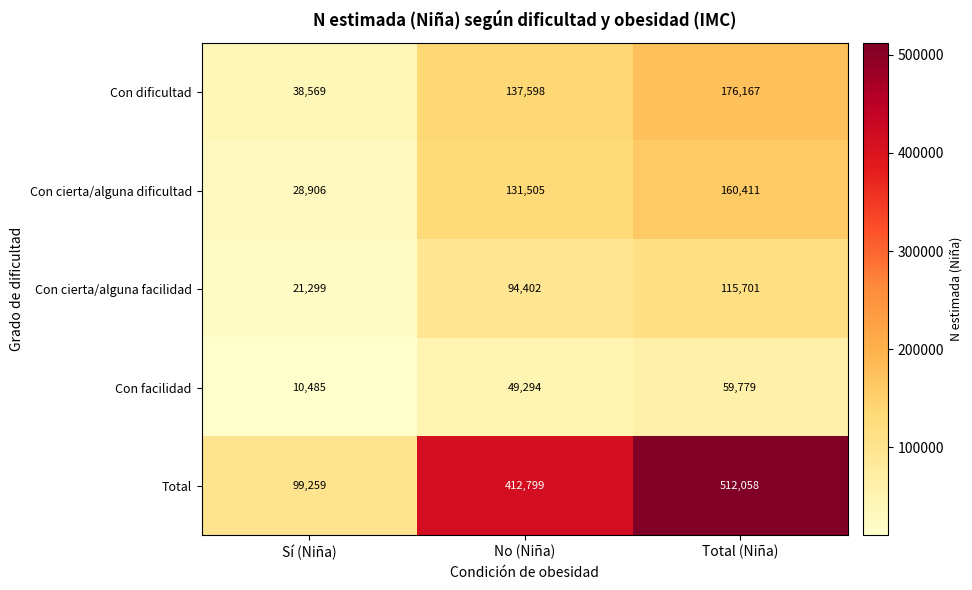

How many categories are shown in the chart?

3